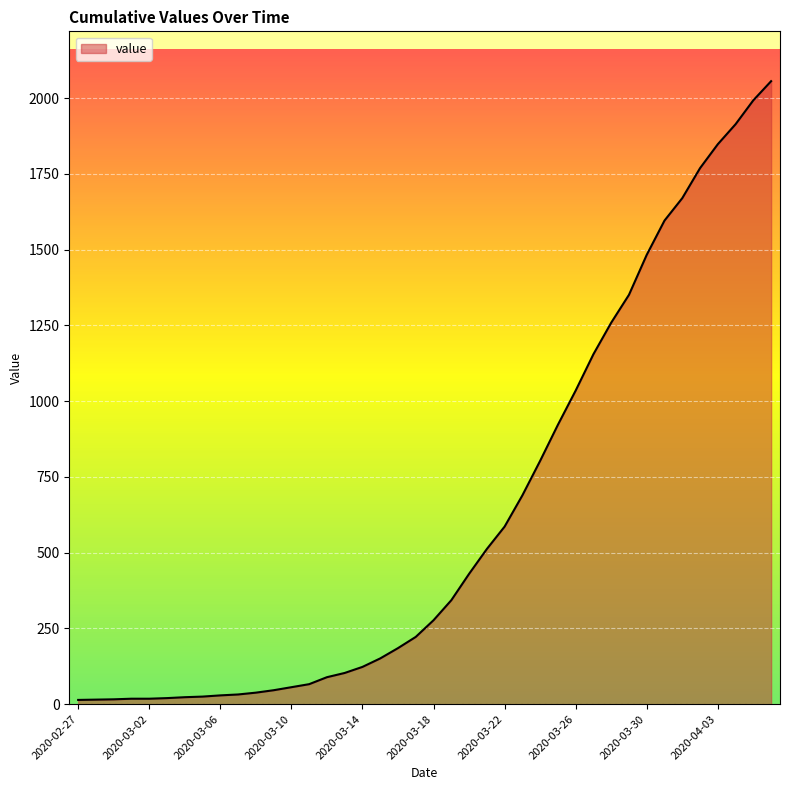

What is the difference between the maximum and minimum values?

2042